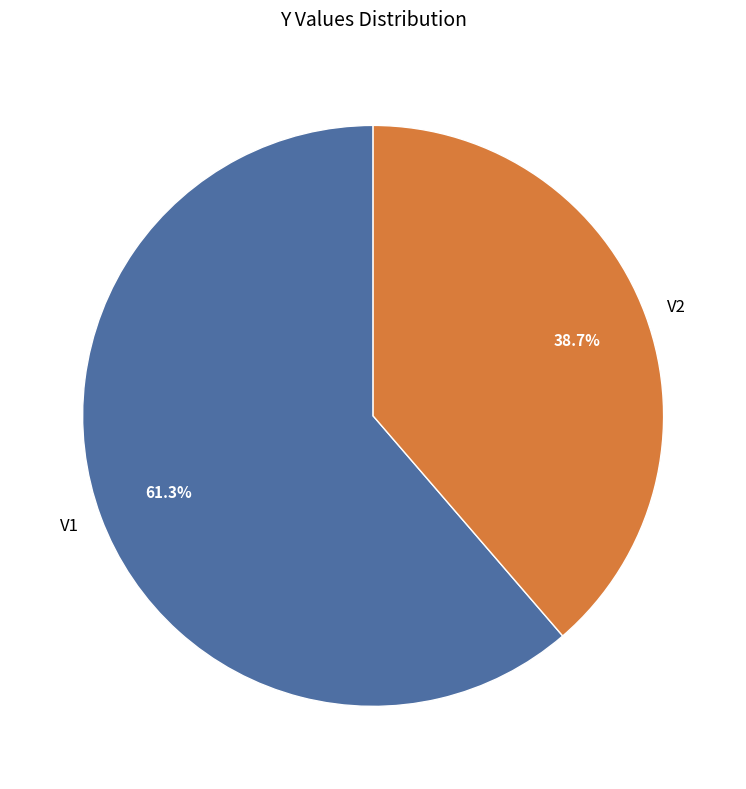

What is the smallest slice in the pie chart?

V2